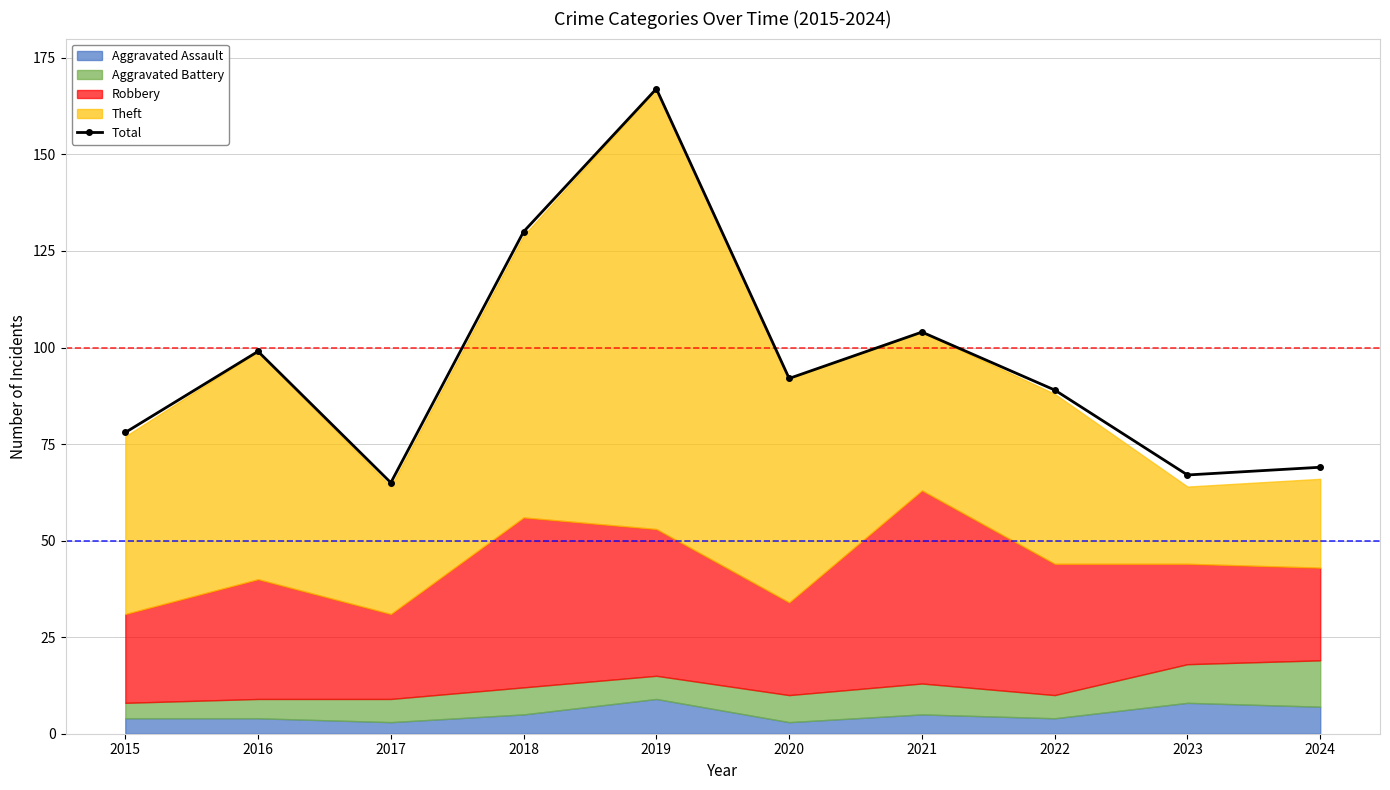

Reading left to right, what are all the values shown in this chart?

78	99	65	130	167	92	104	89	67	69